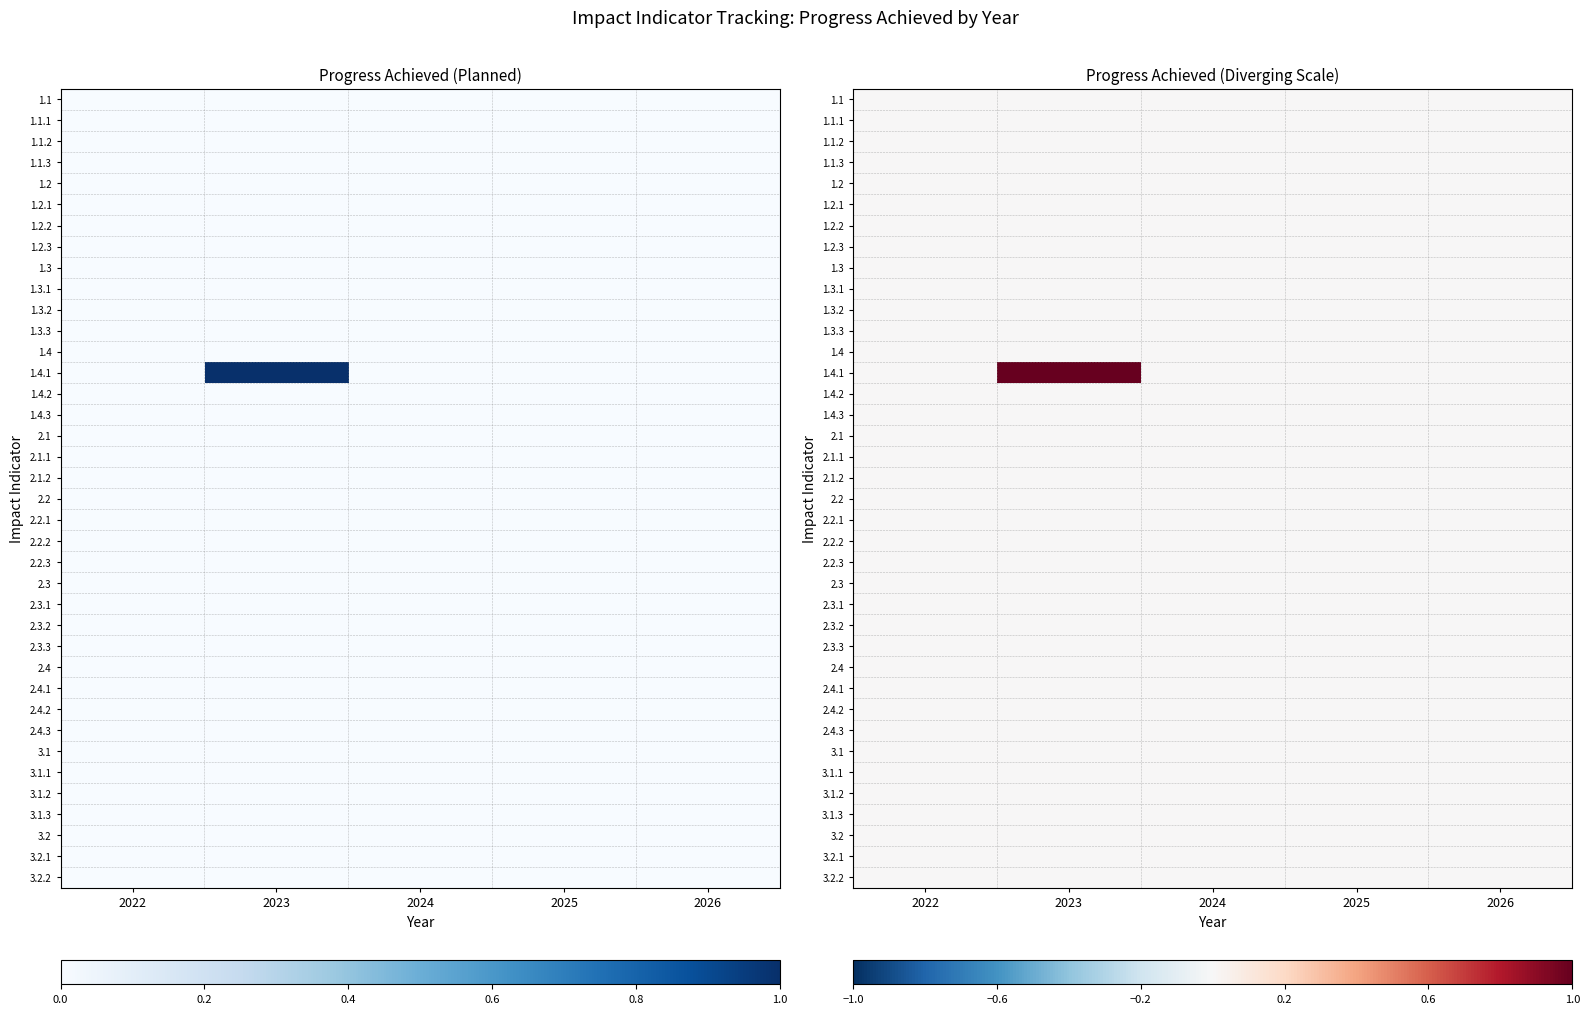

Which series has the largest total across all categories?

1.4.1